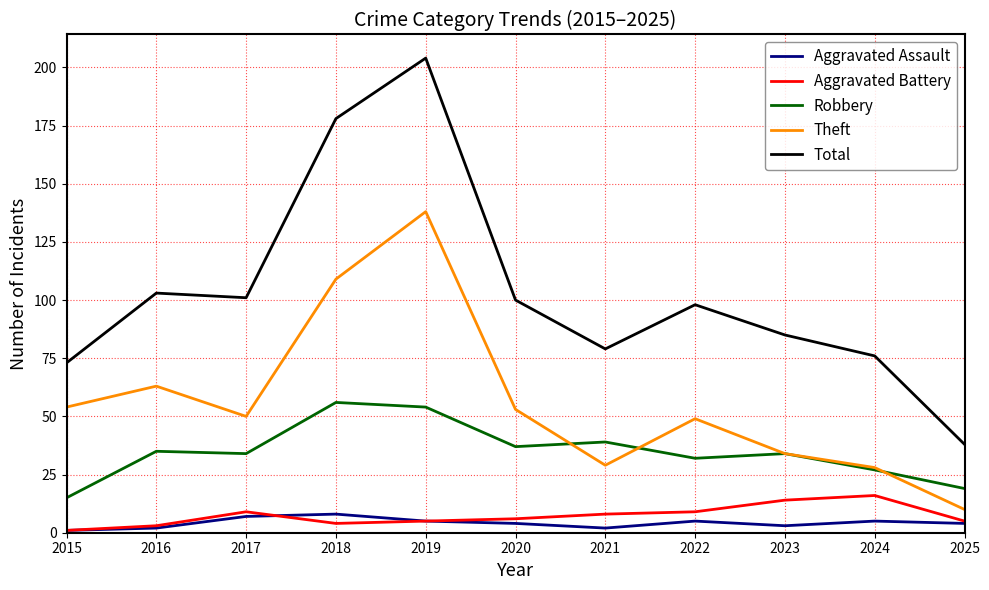

At which label is Total closest to 121?

2016